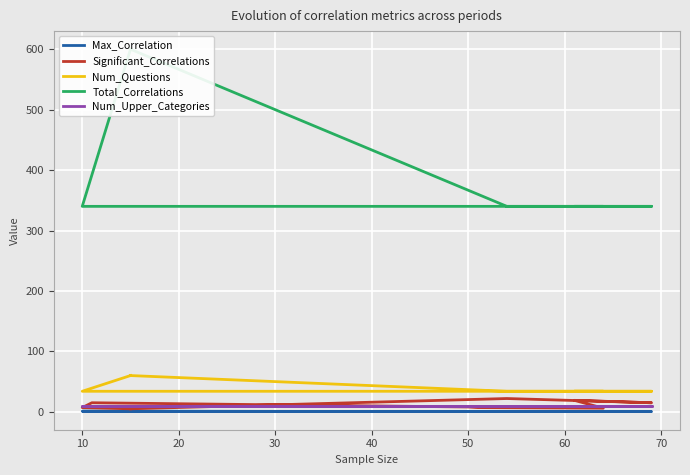

What is the highest value of the Max_Correlation series?

1.0